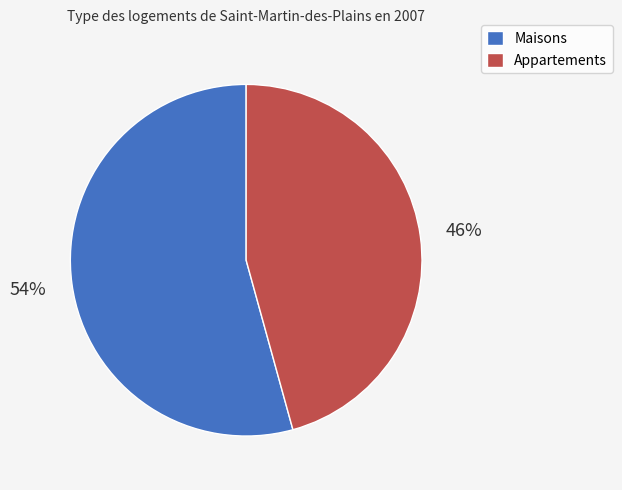

True or false: Maisons accounts for 47% of the total.

False